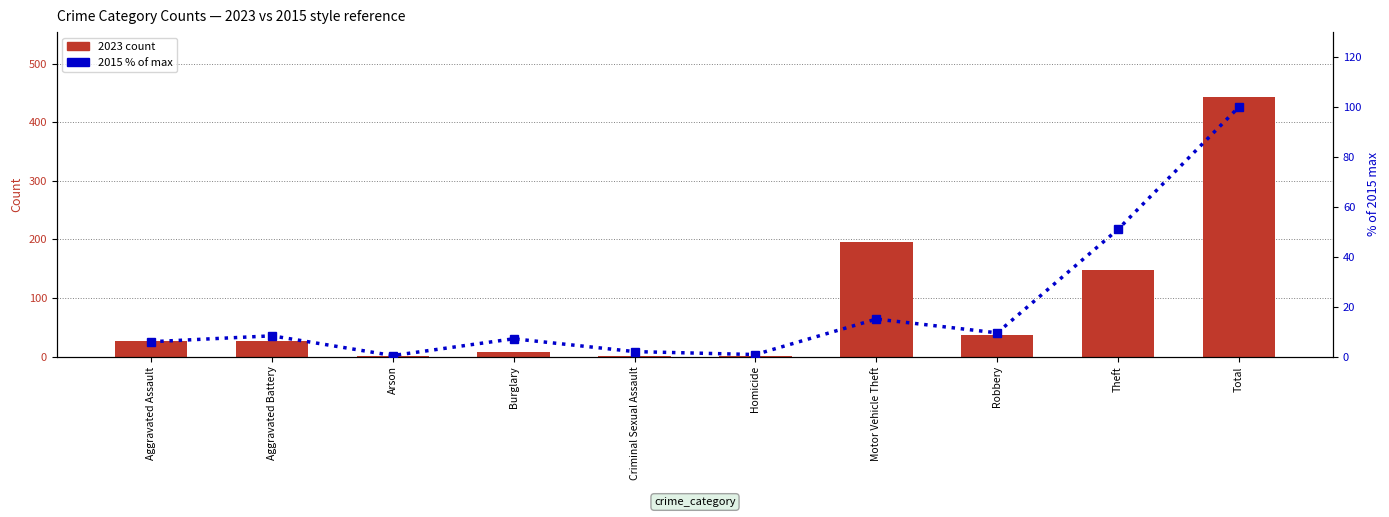

What is the average value of the 2015 (% of max) series?

20.0